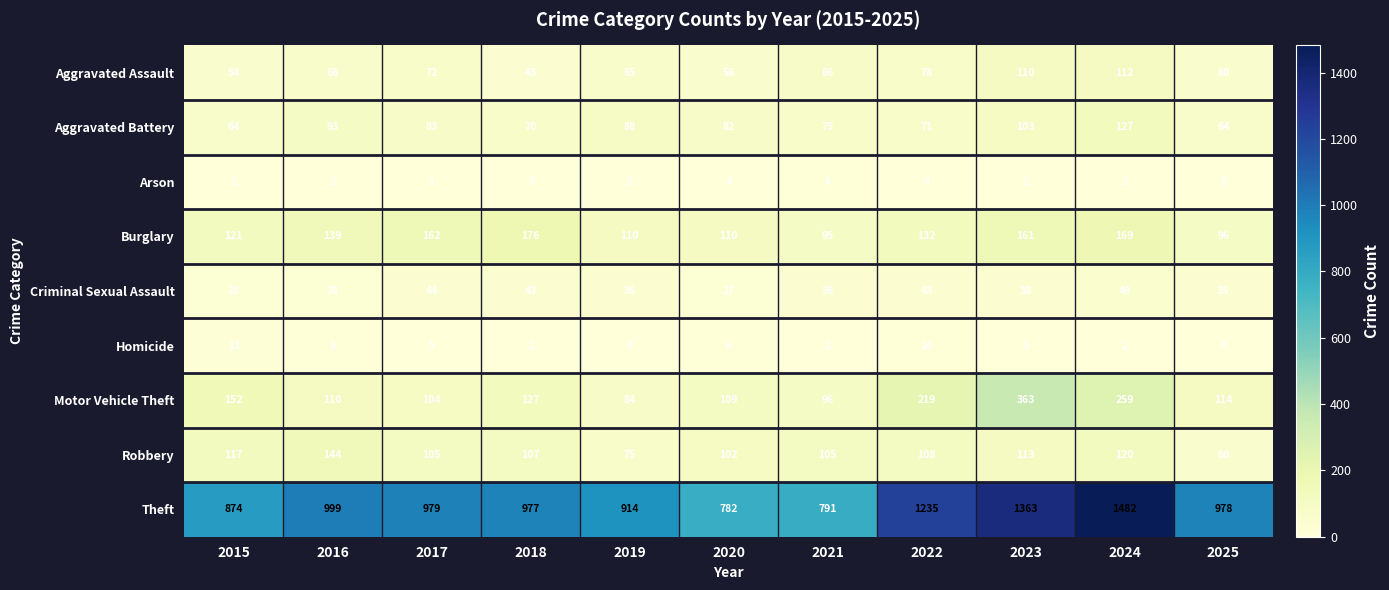

Where is Burglary nearest to the value 135?

2022